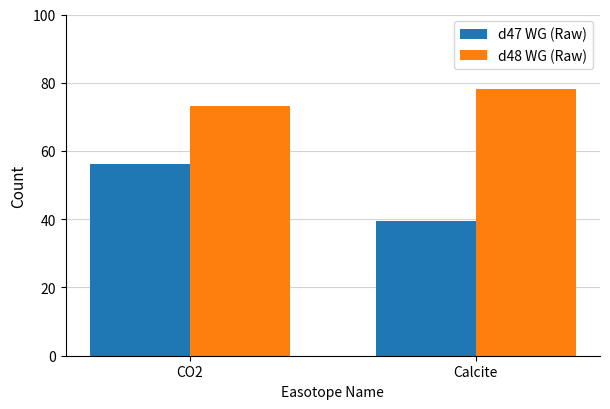

What is the difference between the d48 WG (Raw) values at CO2 and Calcite?

5.0